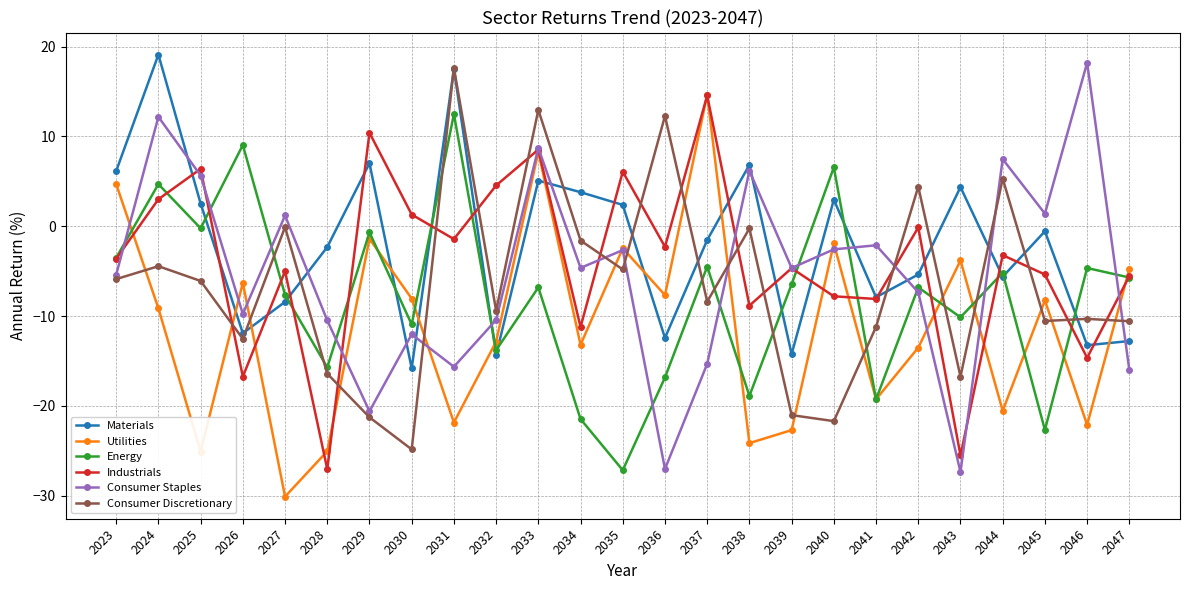

True or false: Materials has a value of 4.2 at 2023.

False